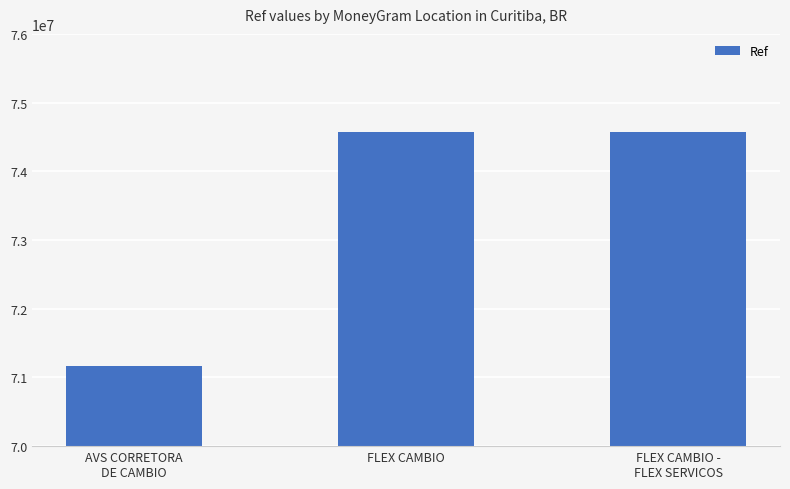

How many values are below 74569043?

1